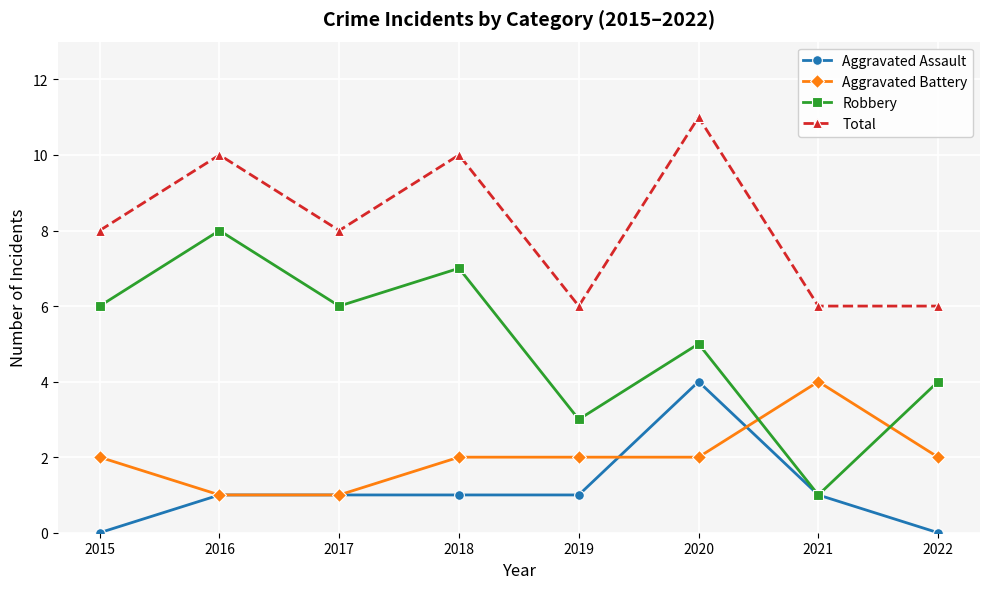

How many series are shown in this chart?

4